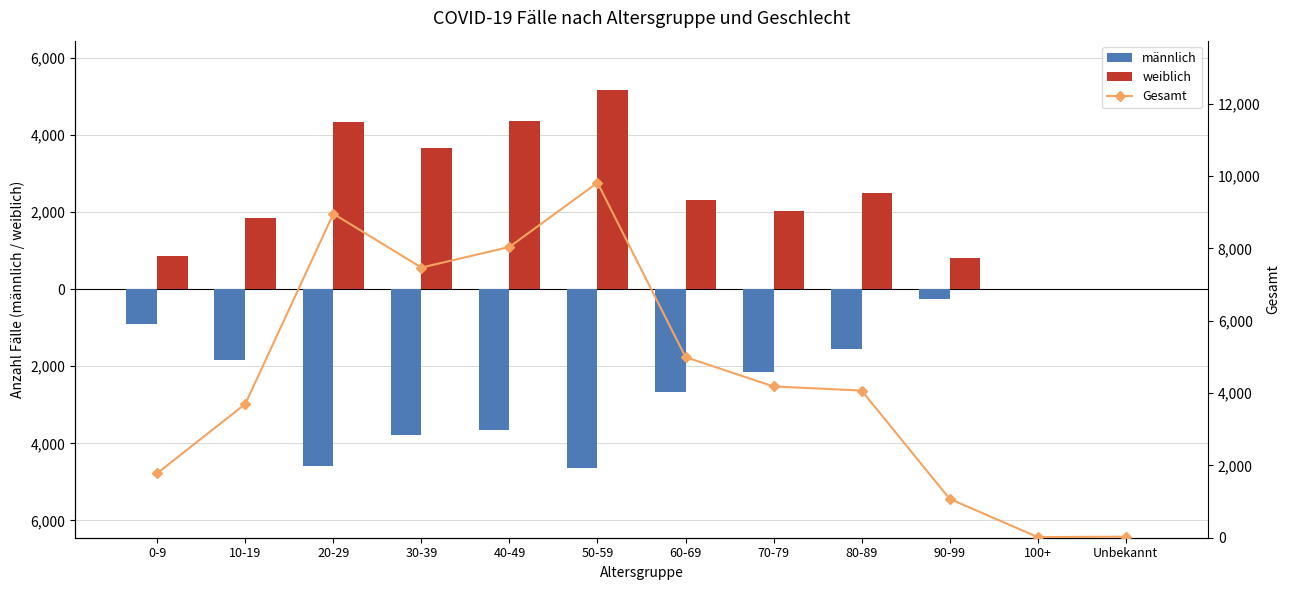

At which label is Gesamt closest to 4918?

60-69